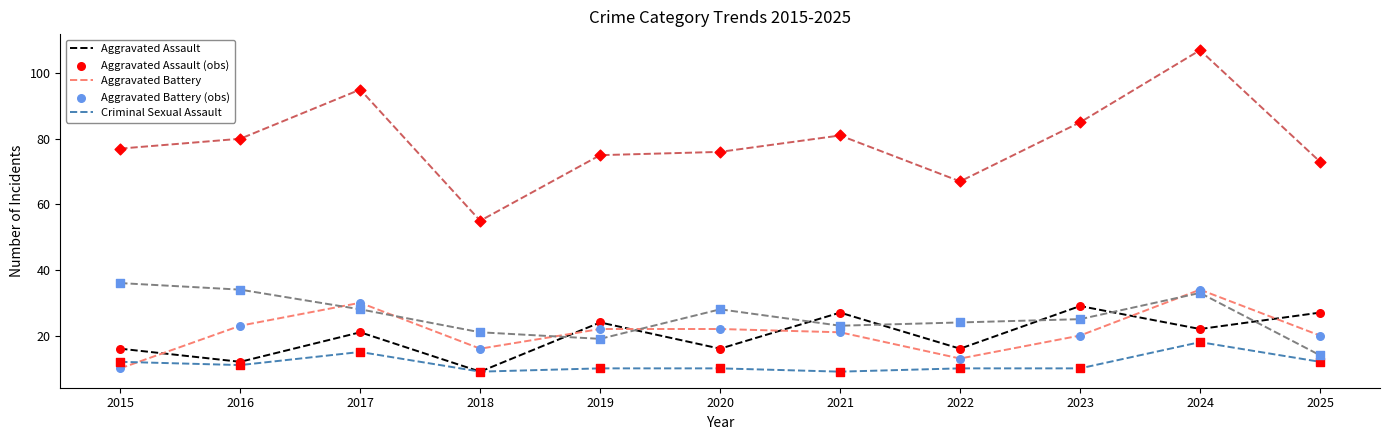

What is the difference between the highest and lowest values at 2024?

89